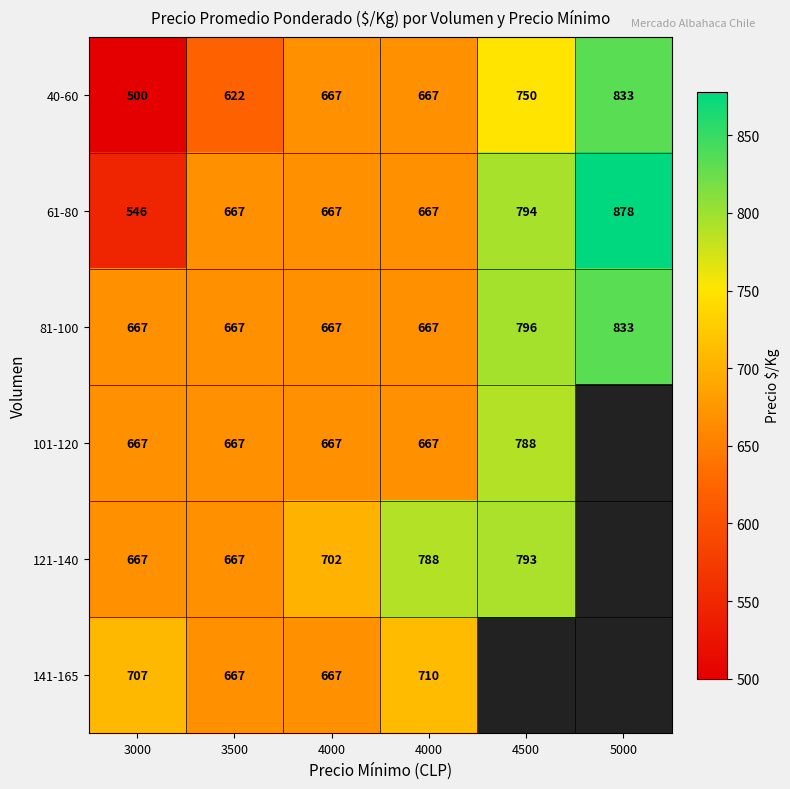

What is the sum of all 81-100 values?

4297.0